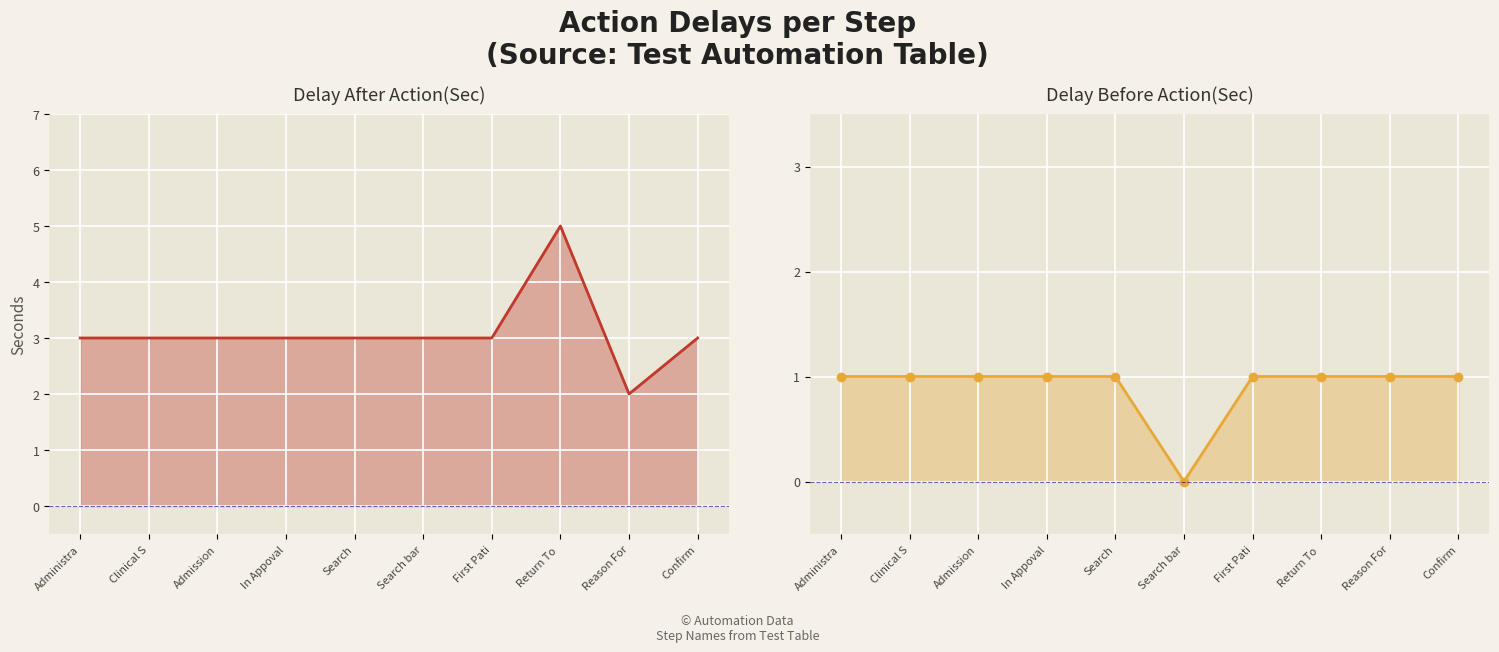

What is the label of the 4th point from the left?

In Appoval